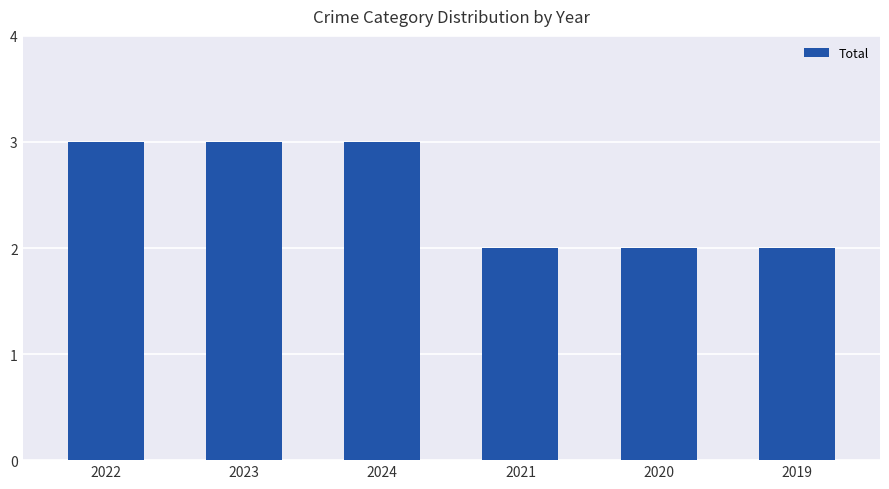

What is the value of the 3rd bar from the left?

3